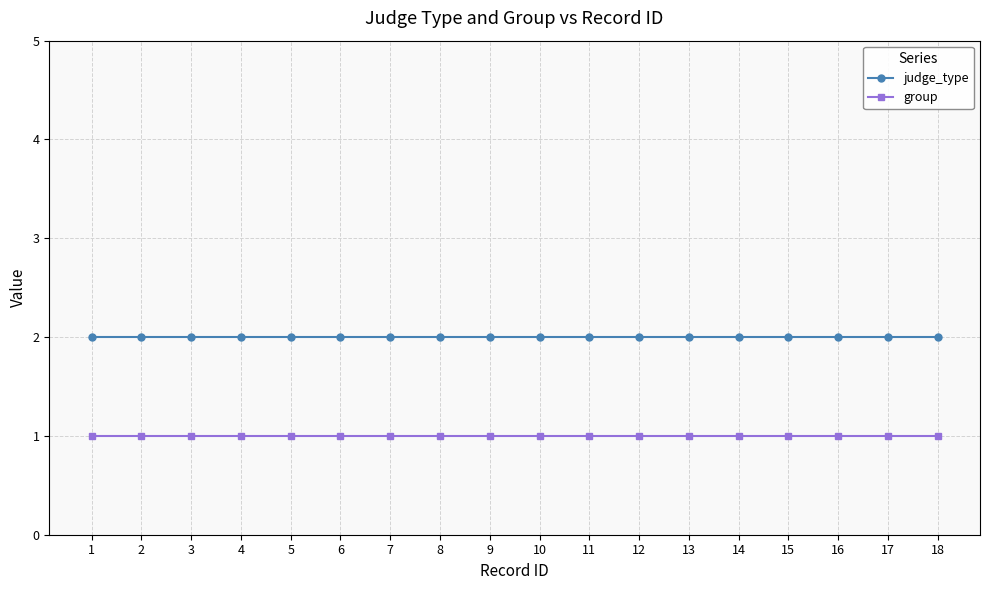

Reading left to right, list all the values displayed in this chart.

judge_type: 2	2	2	2	2	2	2	2	2	2	2	2	2	2	2	2	2	2
group: 1	1	1	1	1	1	1	1	1	1	1	1	1	1	1	1	1	1